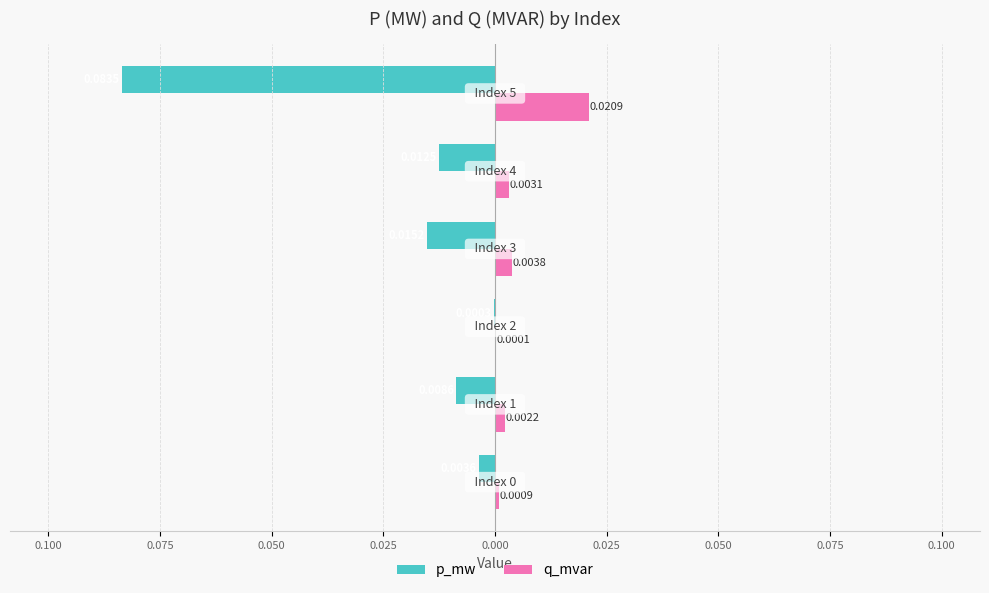

What is the value of the p_mw bar at the 6th from the left?

-0.1